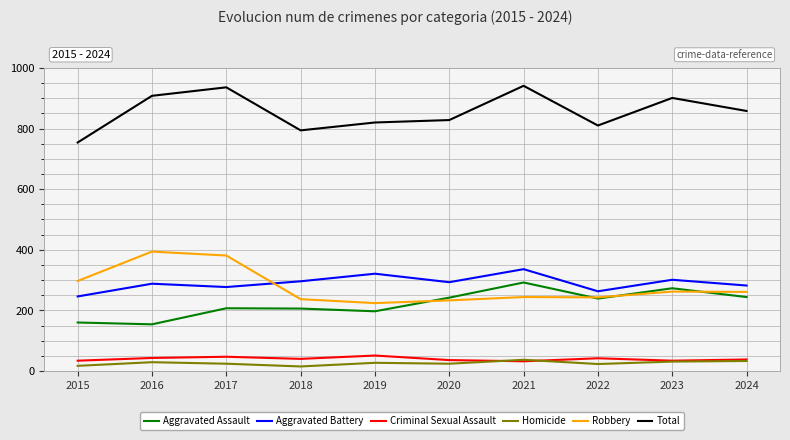

What is the maximum value for Aggravated Battery?

336